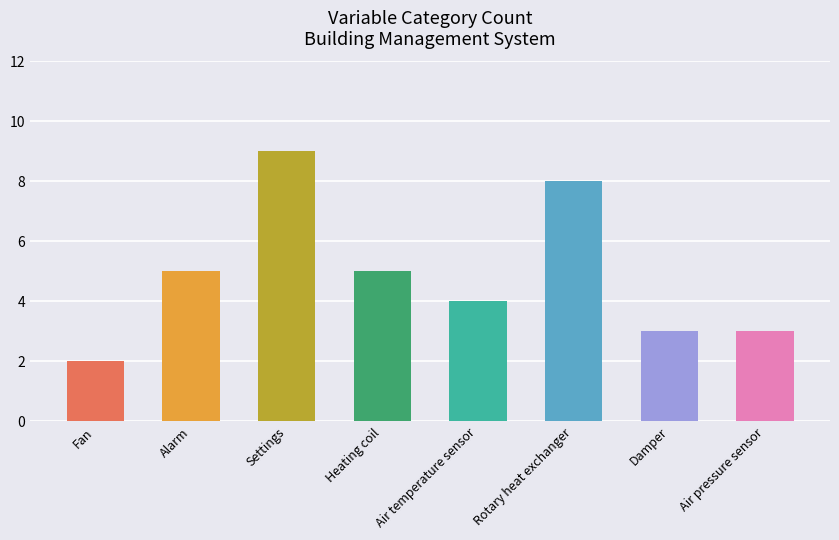

Reading right to left, list all the values displayed in this chart.

Air pressure sensor=3	Damper=3	Rotary heat exchanger=8	Air temperature sensor=4	Heating coil=5	Settings=9	Alarm=5	Fan=2